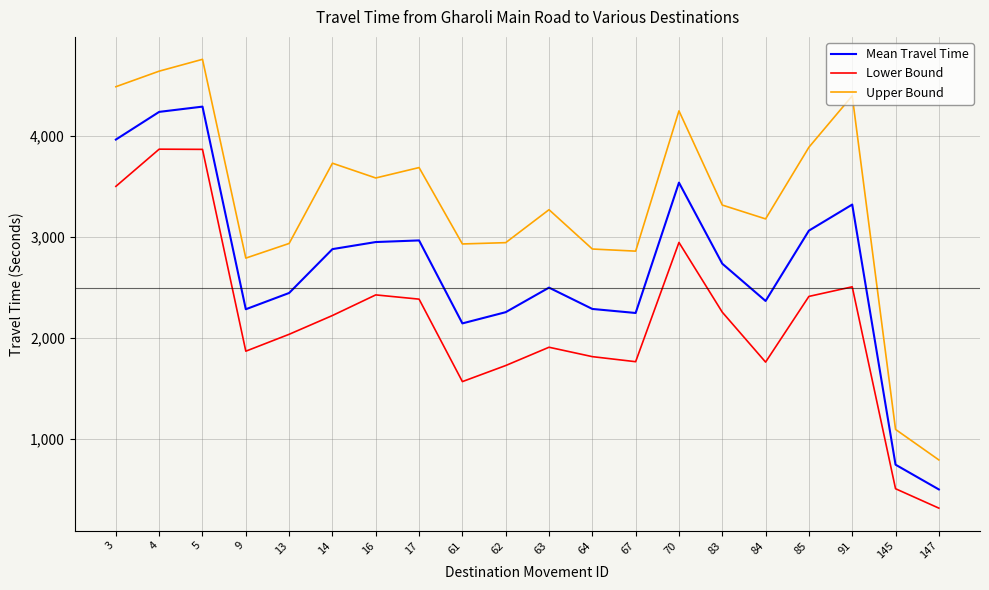

How many lines are shown in the chart?

3